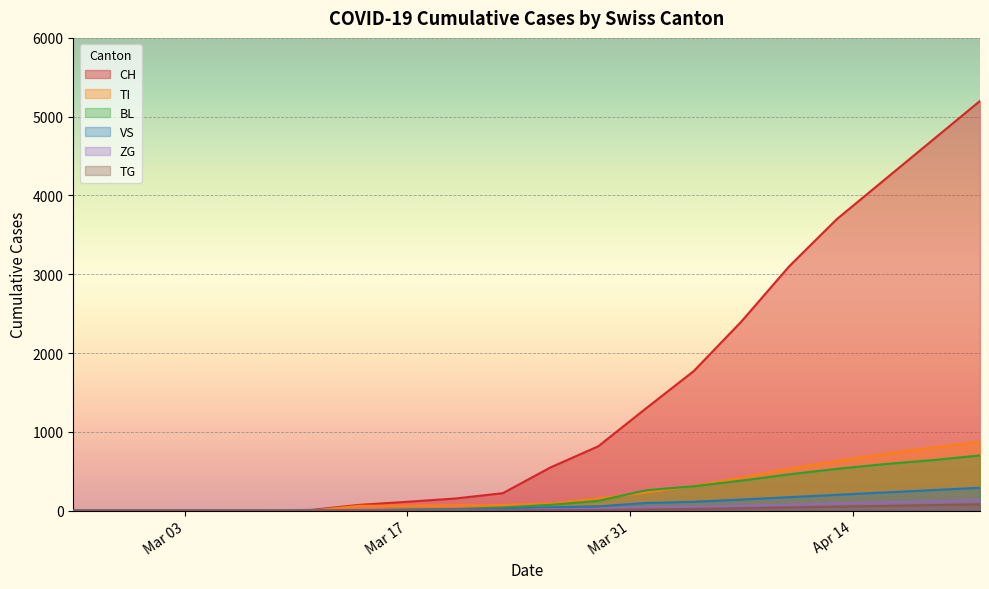

List the series in order of their peak value, lowest first.

TG, ZG, VS, BL, TI, CH